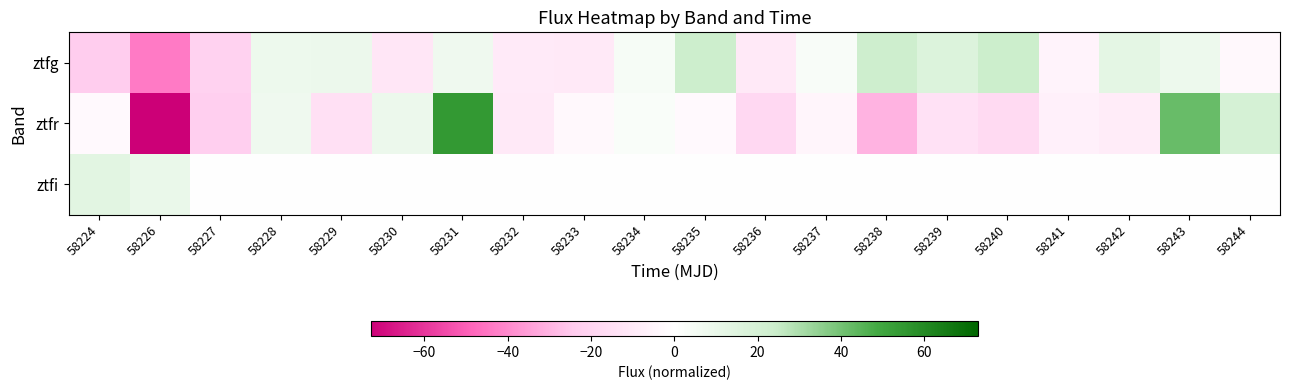

Reading left to right, extract all data points from this chart.

ztfg: 58224=-23.6	58226=-43.8	58227=-21.1	58228=8.5	58229=8.9	58230=-11.7	58231=7.3	58232=-9.5	58233=-10.4	58234=4.2	58235=23.4	58236=-10.4	58237=2.9	58238=23.0	58239=16.5	58240=24.1	58241=-5.4	58242=12.3	58243=8.2	58244=-3.2
ztfr: 58224=-2.5	58226=-72.9	58227=-22.3	58228=7.6	58229=-14.4	58230=8.7	58231=54.7	58232=-10.2	58233=-3.2	58234=2.3	58235=-2.6	58236=-18.1	58237=-4.6	58238=-30.2	58239=-13.7	58240=-17.4	58241=-7.1	58242=-8.6	58243=41.9	58244=19.7
ztfi: 58224=13.5	58226=9.5	58227=0.0	58228=0.0	58229=0.0	58230=0.0	58231=0.0	58232=0.0	58233=0.0	58234=0.0	58235=0.0	58236=0.0	58237=0.0	58238=0.0	58239=0.0	58240=0.0	58241=0.0	58242=0.0	58243=0.0	58244=0.0